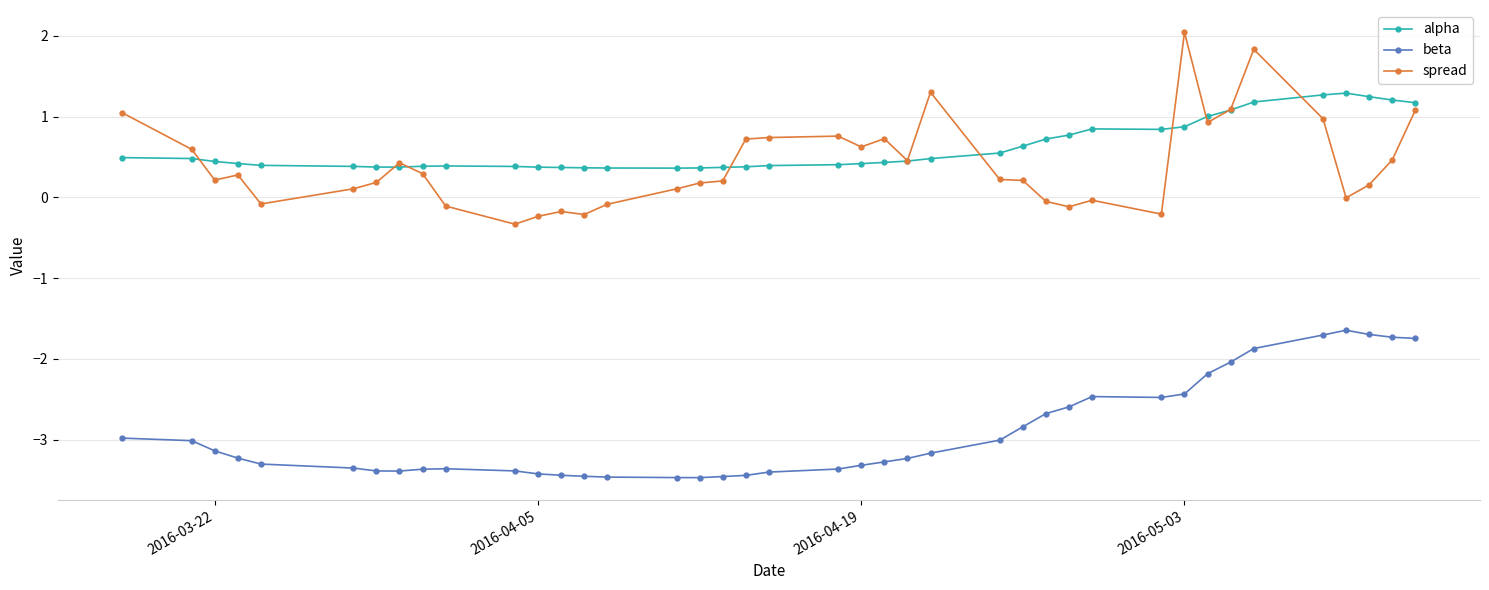

How many lines are shown in the chart?

3